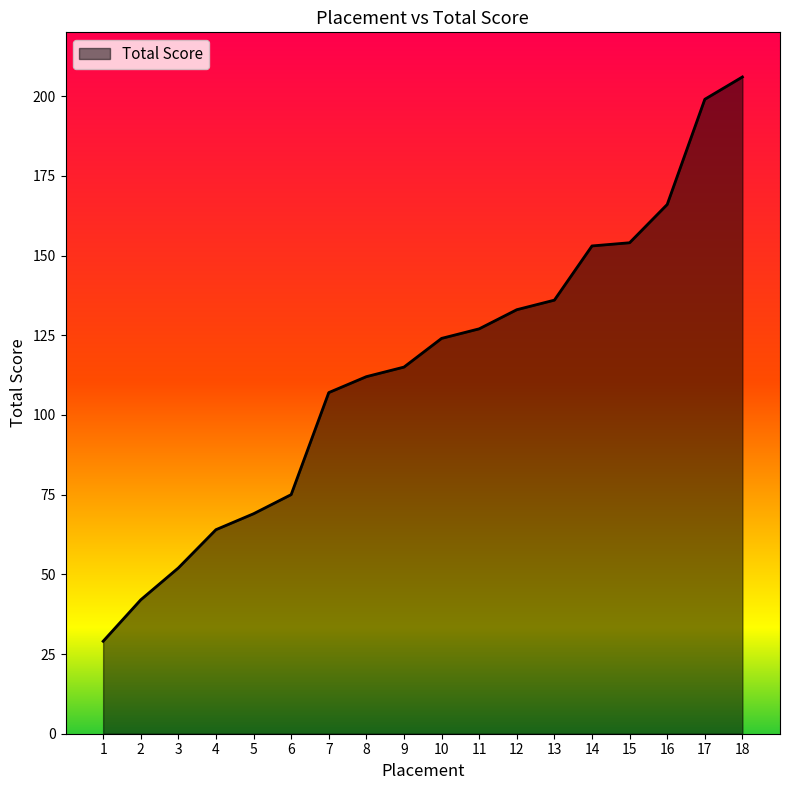

Read the value at 7, to the nearest 5.

105